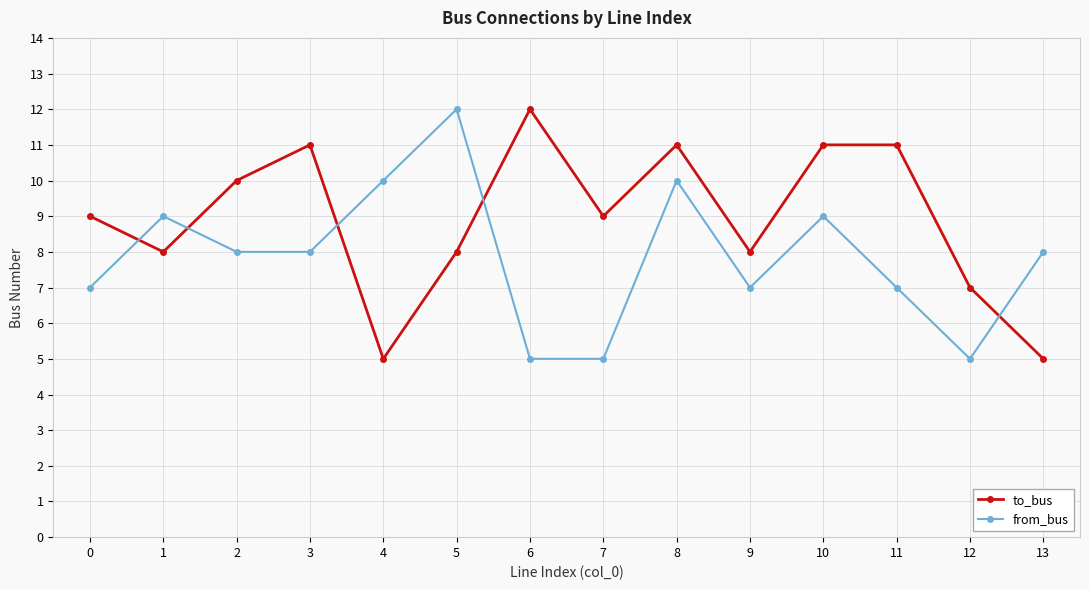

True or false: from_bus and to_bus intersect in this chart.

True